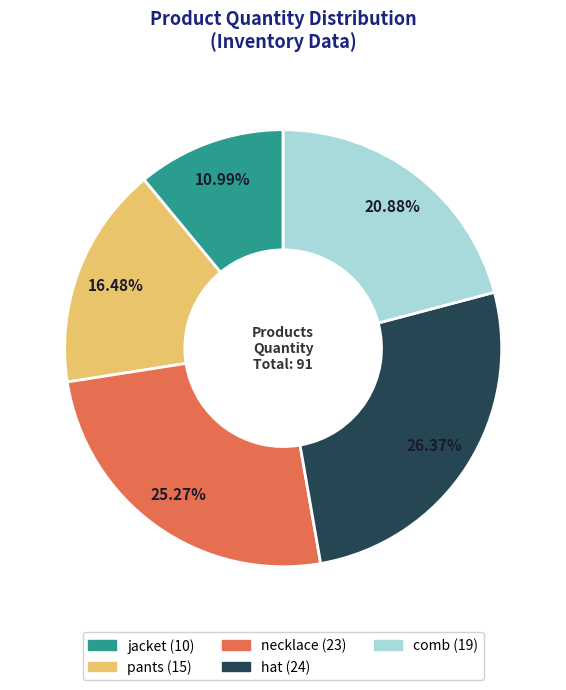

Is jacket the majority of the pie?

No